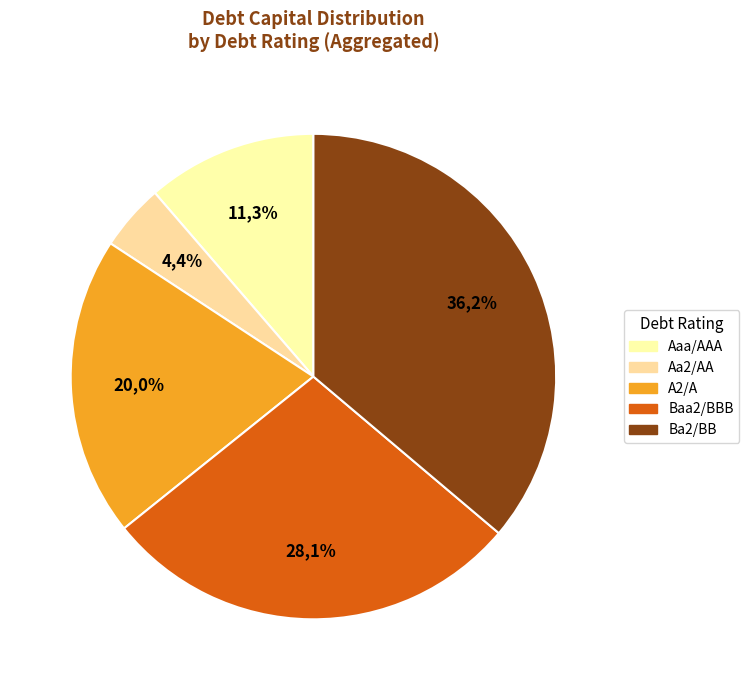

Which has a higher value, Aaa/AAA or Aaa/AAA?

Aaa/AAA